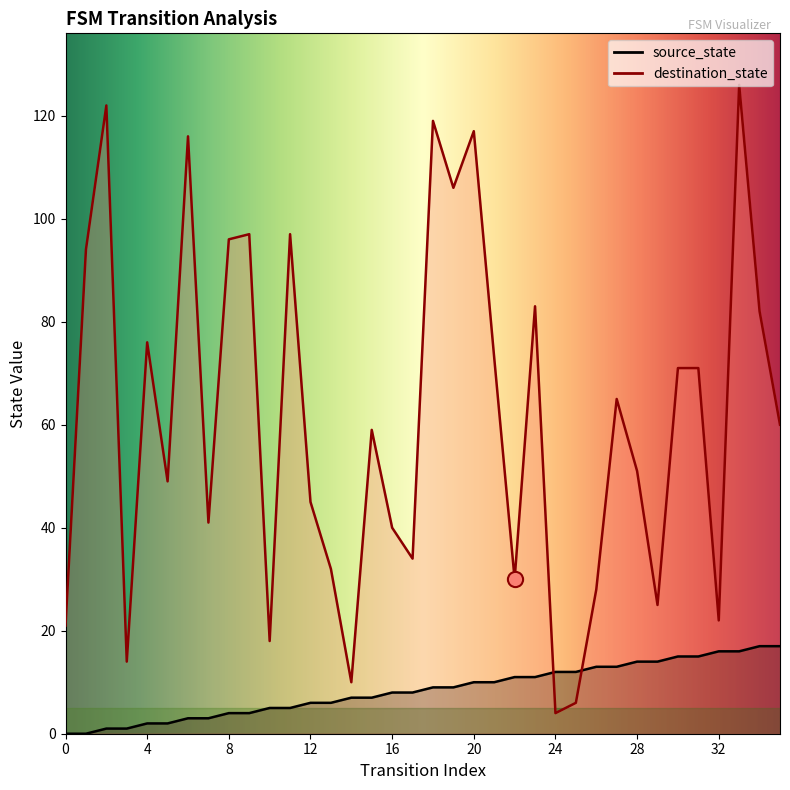

Which series reaches the minimum Y coordinate?

source_state